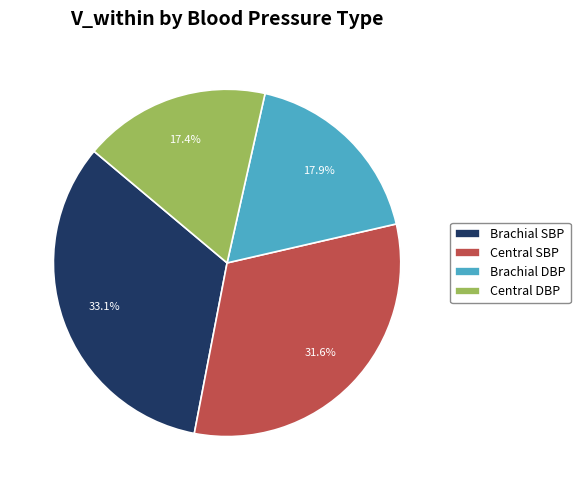

What percentage is the Brachial DBP slice, to the nearest percent?

18%